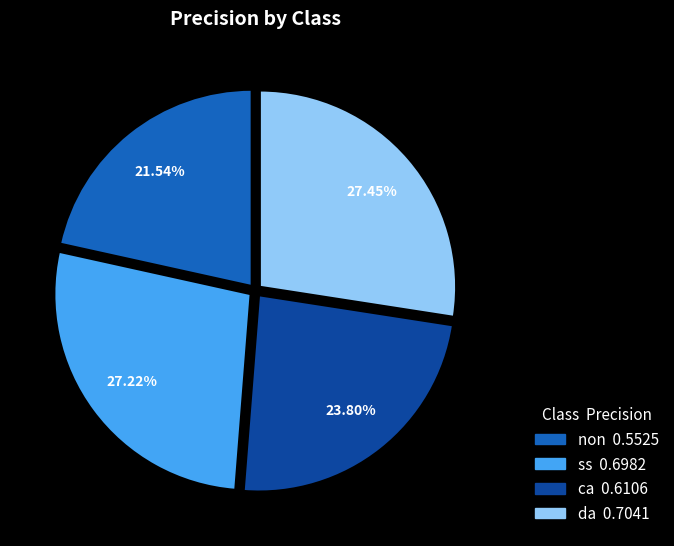

Which category has the smallest portion of the pie?

non